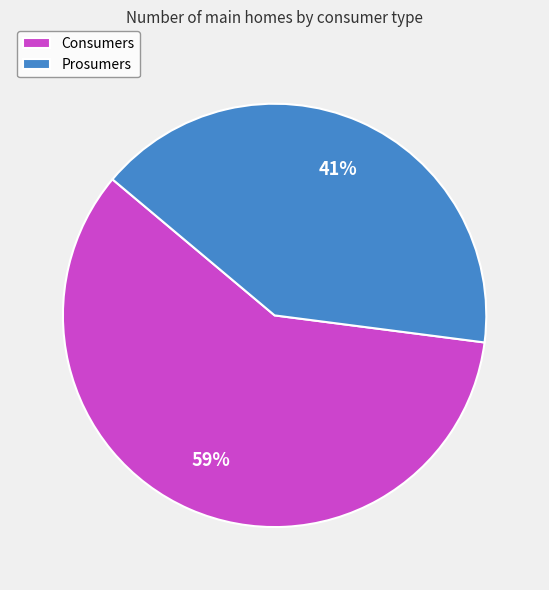

To the nearest percent, what percentage of the pie is Prosumers?

41%